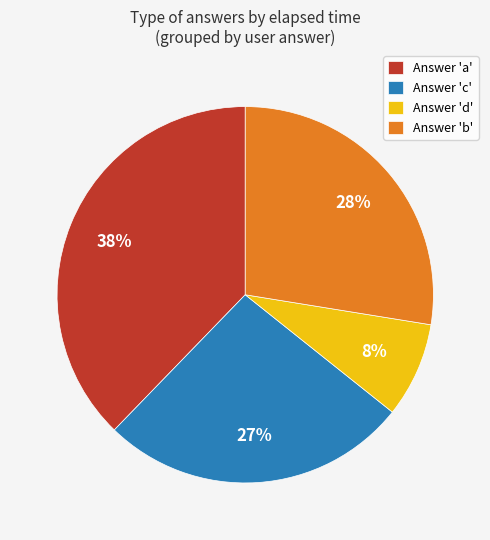

Is the sum of Answer 'c' and Answer 'd' greater than half?

No